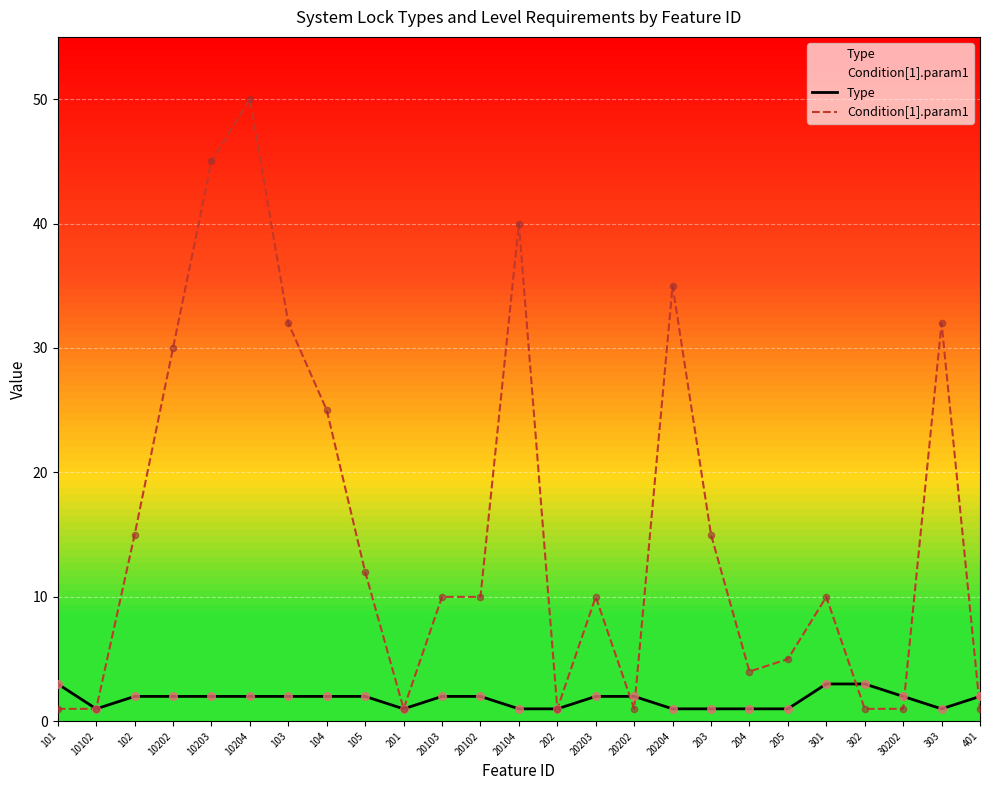

Which series has the largest Y range (max minus min)?

Condition[1].param1